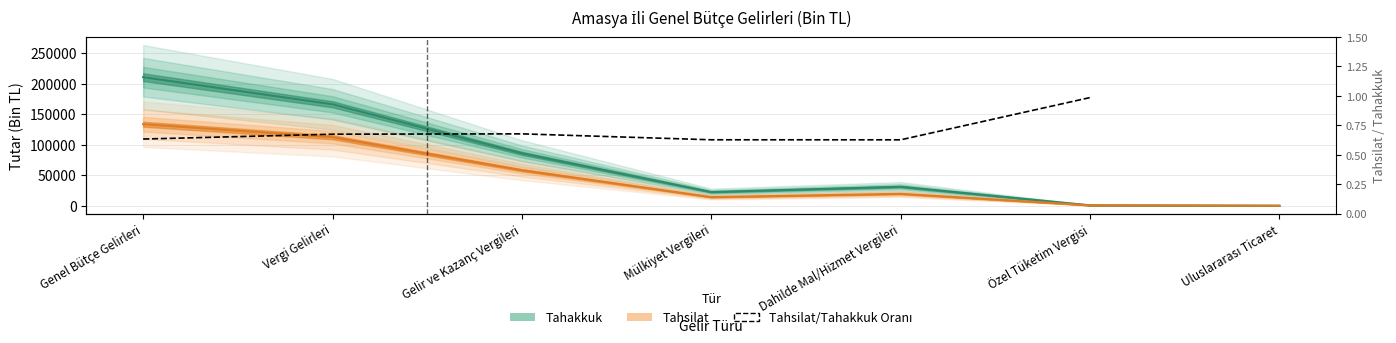

Reading left to right, what are all the values shown in this chart?

Tahakkuk: 210386	166013	85761	22419	31044	714	0
Tahsilat: 133417	112113	58153	14076	19482	704	0